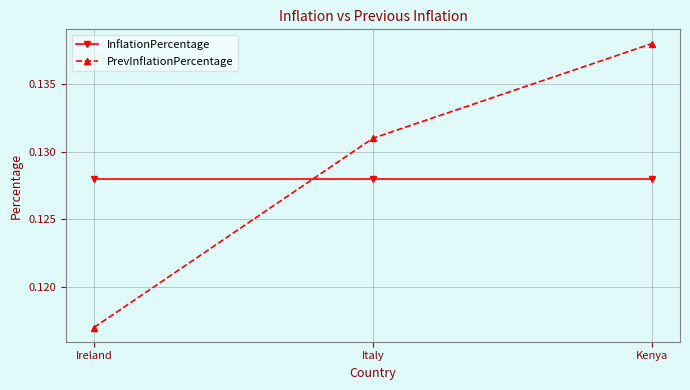

What is the label of the 2nd point from the right?

Italy